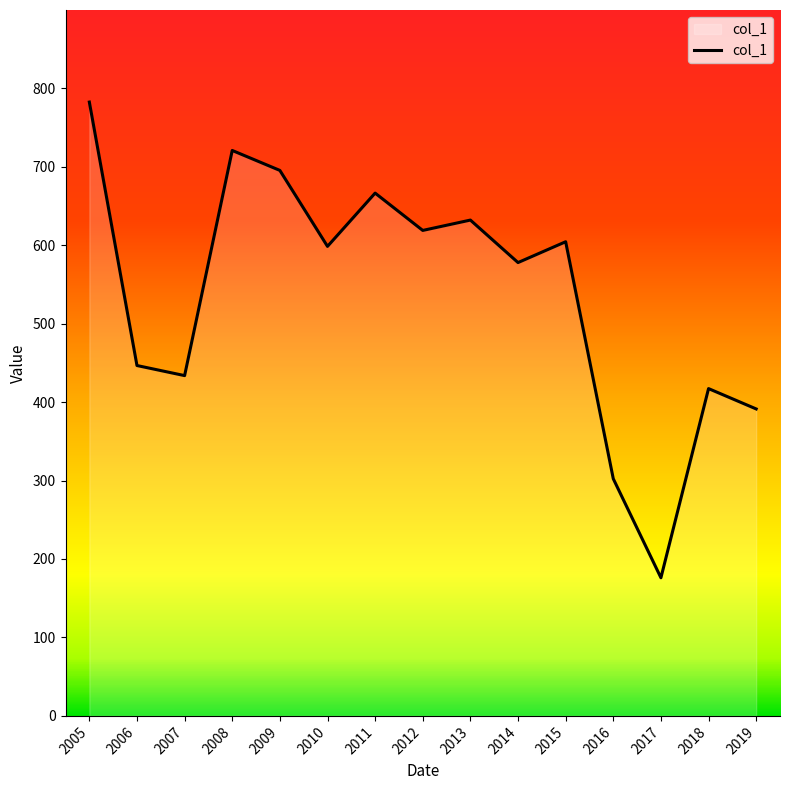

What is the sum of all values?

8063.0